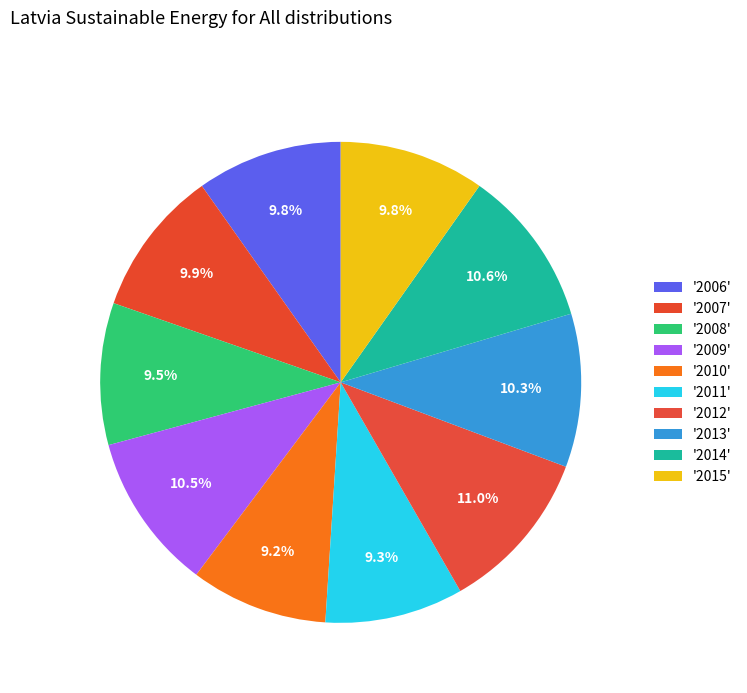

How many slices are in this pie chart?

10